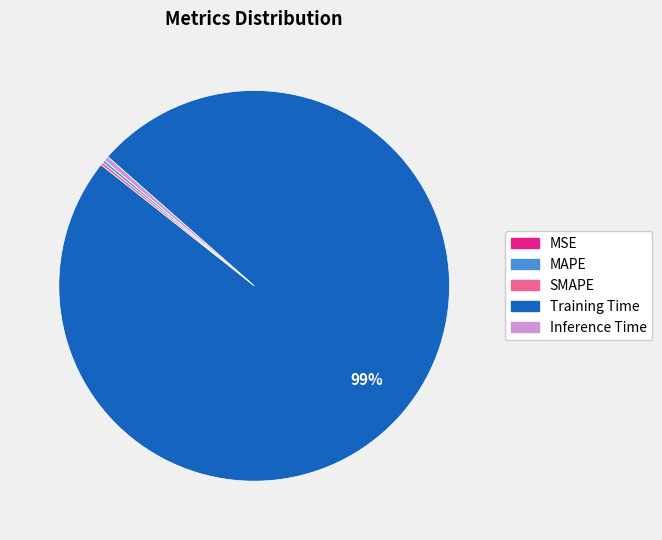

Combined, do Inference Time and Training Time account for over 50%?

Yes